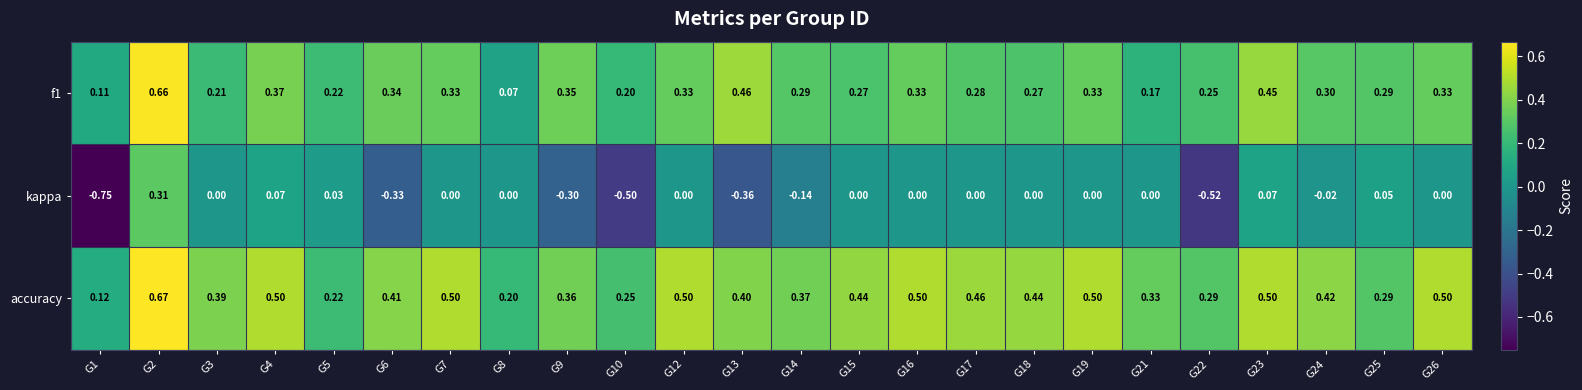

Which series has the largest total across all categories?

accuracy